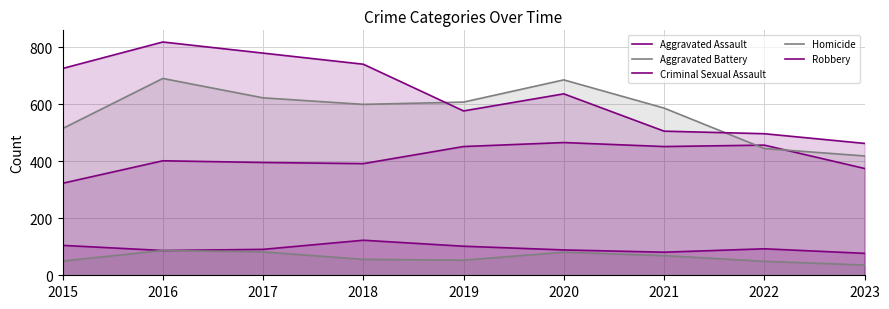

Reading right to left, list all the values displayed in this chart.

Aggravated Assault: 375	457	452	466	452	392	396	402	323
Aggravated Battery: 419	445	587	686	608	600	623	691	515
Criminal Sexual Assault: 77	93	81	89	102	123	91	87	105
Homicide: 36	49	69	81	53	56	82	87	50
Robbery: 463	497	506	637	577	741	780	819	726